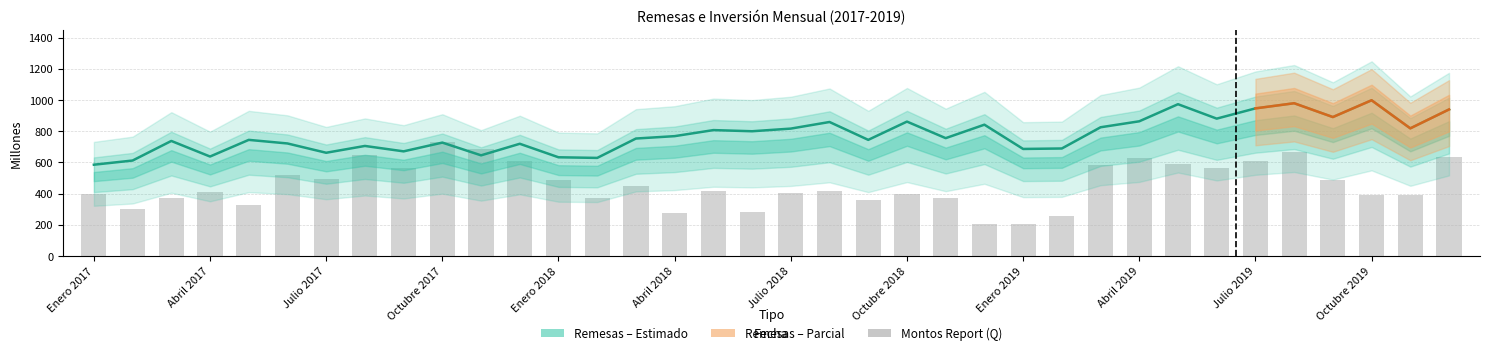

Reading left to right, extract all data points from this chart.

Remesas (Millones USD): 585.5	612.3	737.8	637.9	744.7	721.7	662.1	705.8	671.1	727.3	645.6	719.7	633.1	629.1	753.3	768.6	807.4	800.0	817.0	859.3	744.8	861.9	755.8	842.1	686.5	689.5	825.5	863.8	973.4	880.9	946.6	979.6	891.0	998.6	818.6	939.7
Montos Report (millones Q): 400.5	303.7	375.2	408.6	326.9	522.1	494.7	648.5	561.6	728.3	686.4	610.9	487.4	372.7	448.0	274.4	418.6	284.3	404.4	419.1	359.1	396.6	370.4	208.3	204.7	254.3	585.2	627.2	589.6	563.9	606.8	669.0	486.5	390.2	388.6	632.9